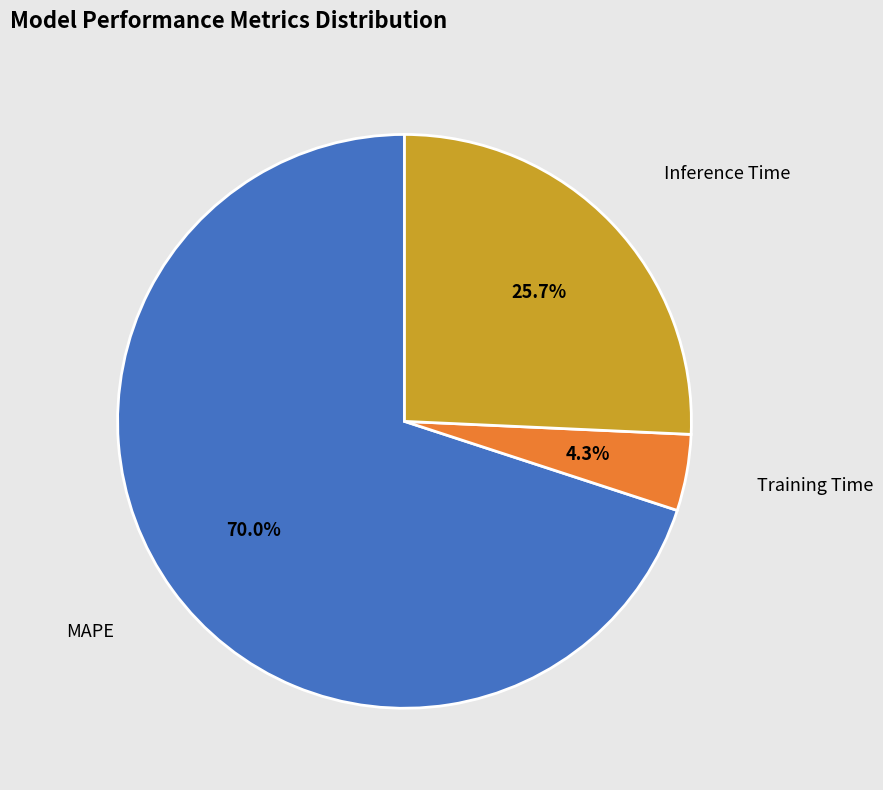

Is there a majority slice in this chart?

Yes